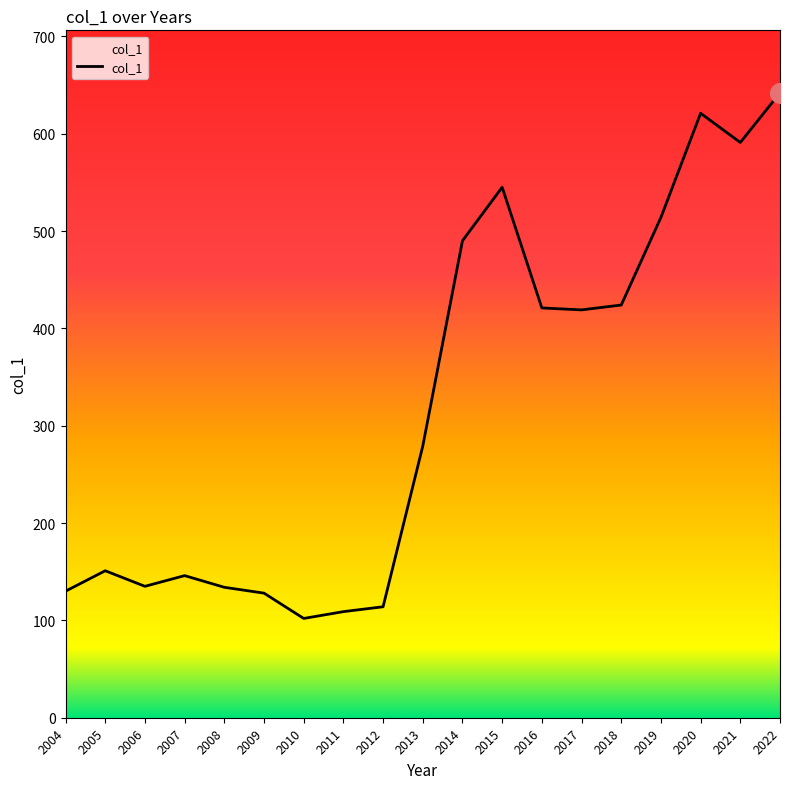

What is the change in value from 2007 to 2020?

+475